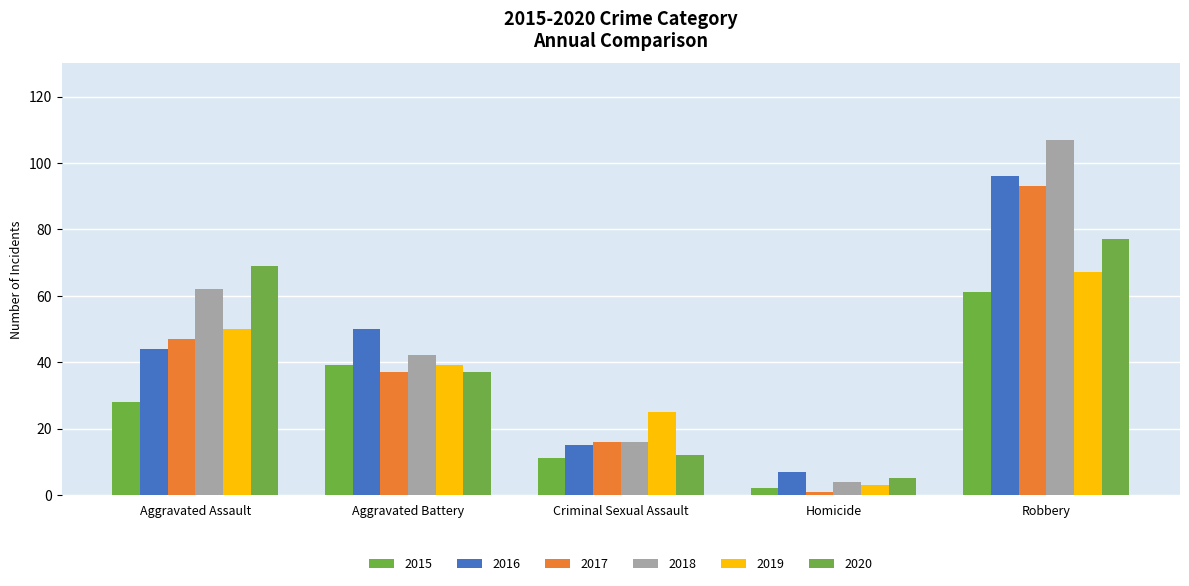

What is the sum of the 2019 values at Homicide and Robbery?

70